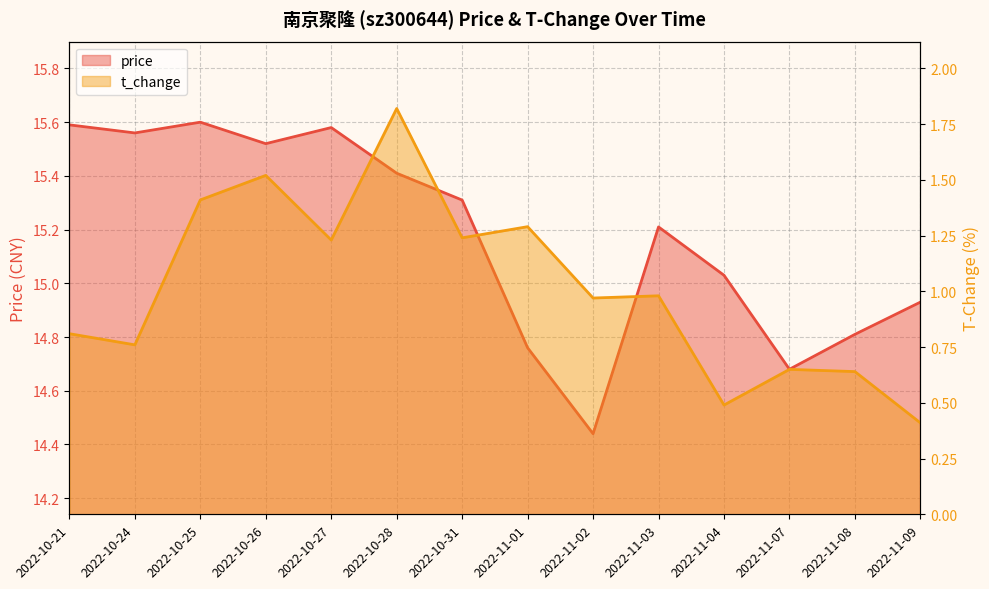

Rank the series by their average value, from lowest to highest.

t_change, price